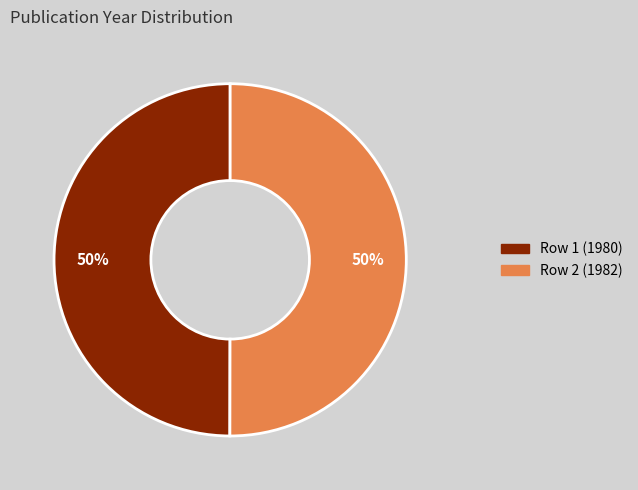

The Row 1 (1980) slice represents 61% of the pie. True or false?

False